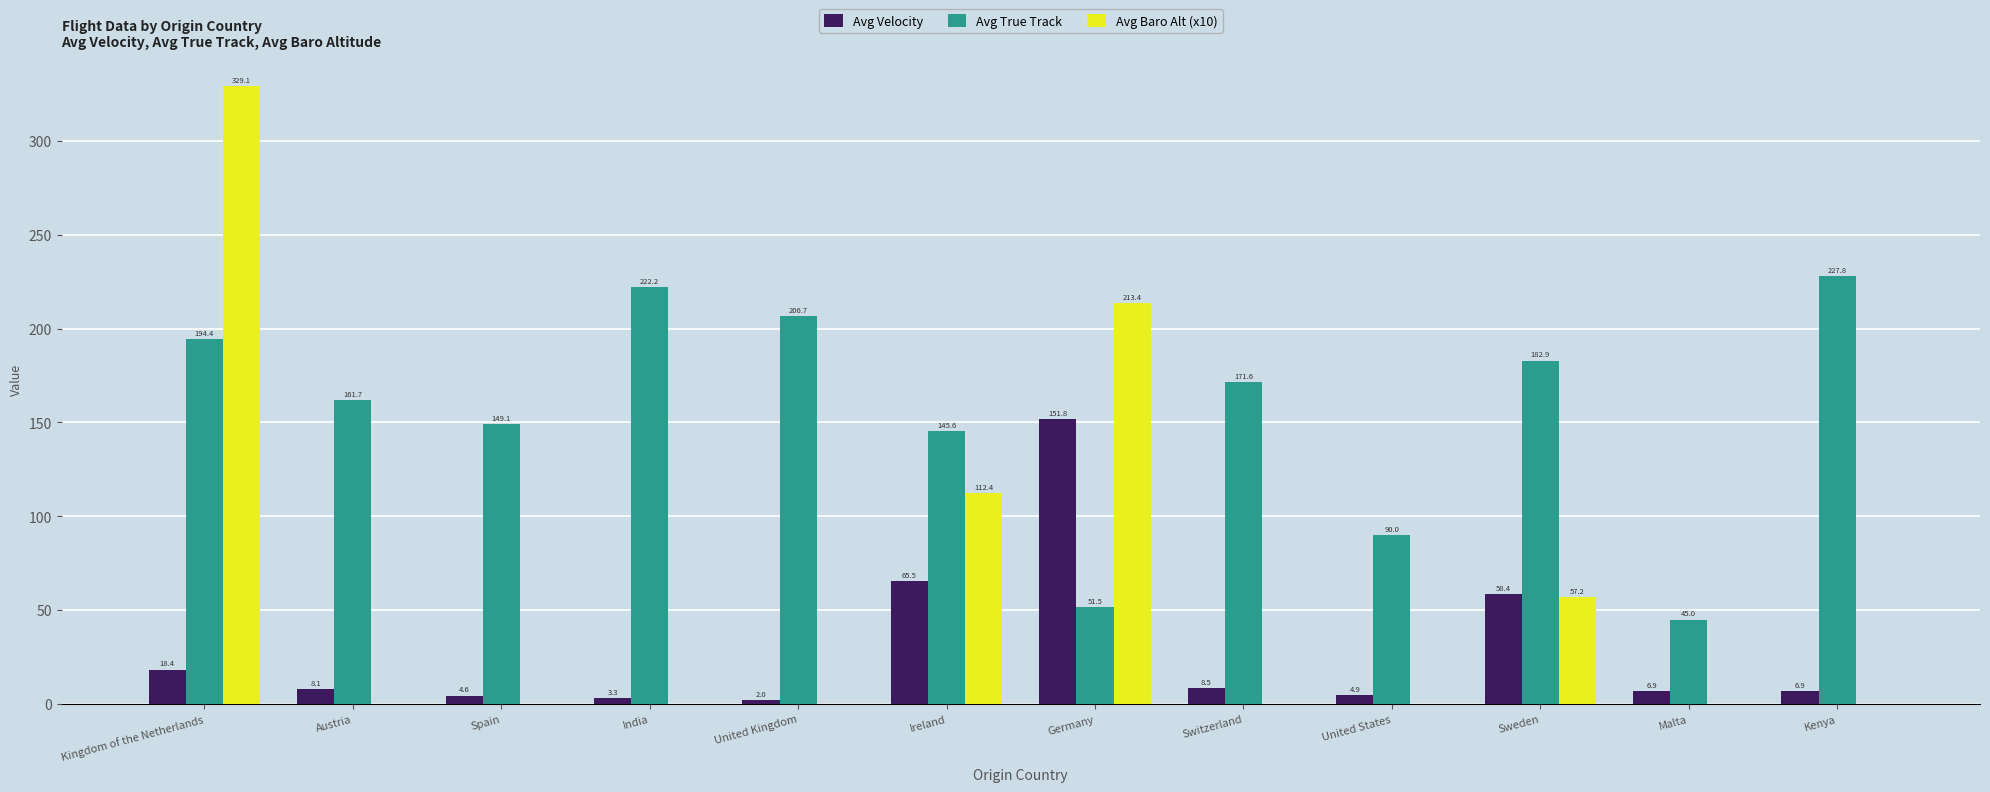

Where does the Avg Velocity series first go above 8?

Kingdom of the Netherlands